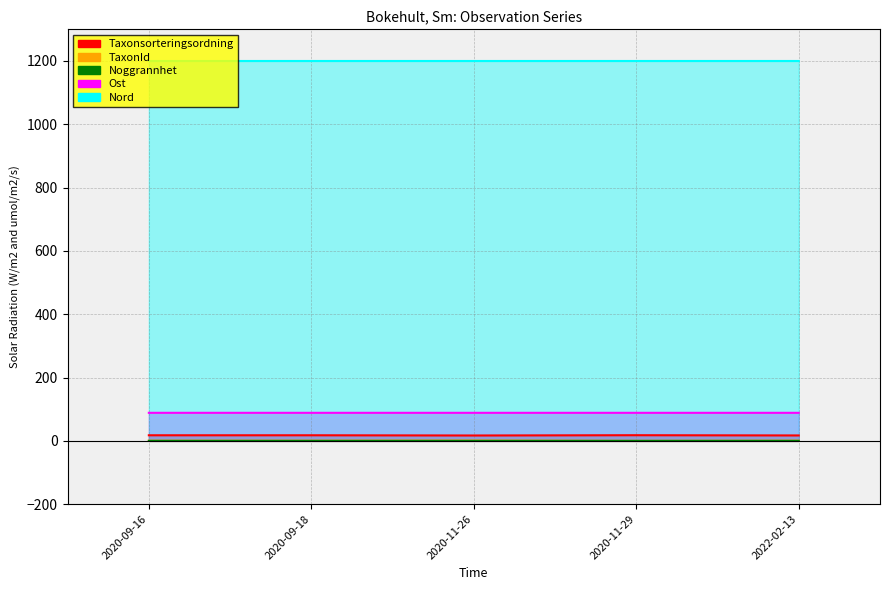

Which has a higher value, 2022-02-13 or 2020-09-18?

2020-09-18